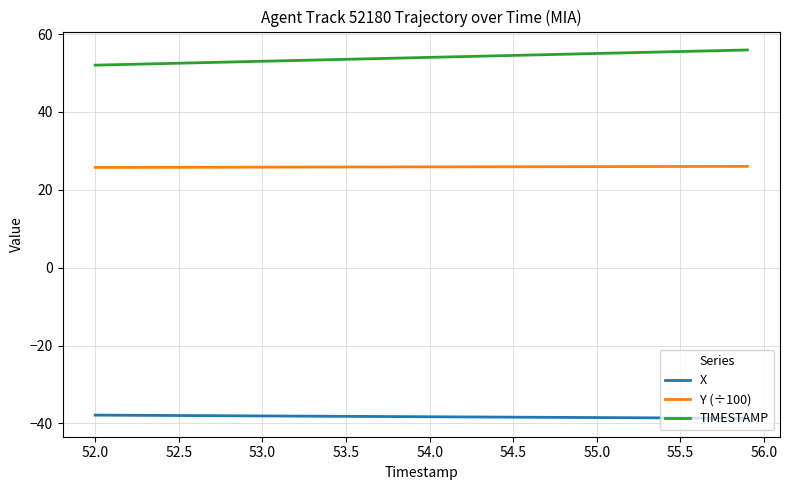

True or false: TIMESTAMP and X cross at least once.

False